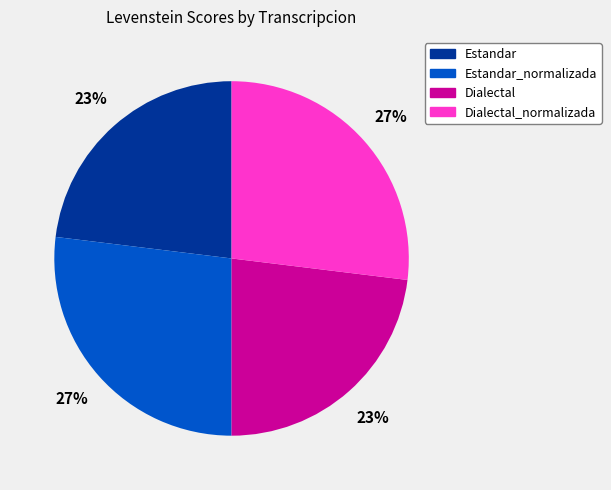

Does any single category account for the majority?

No